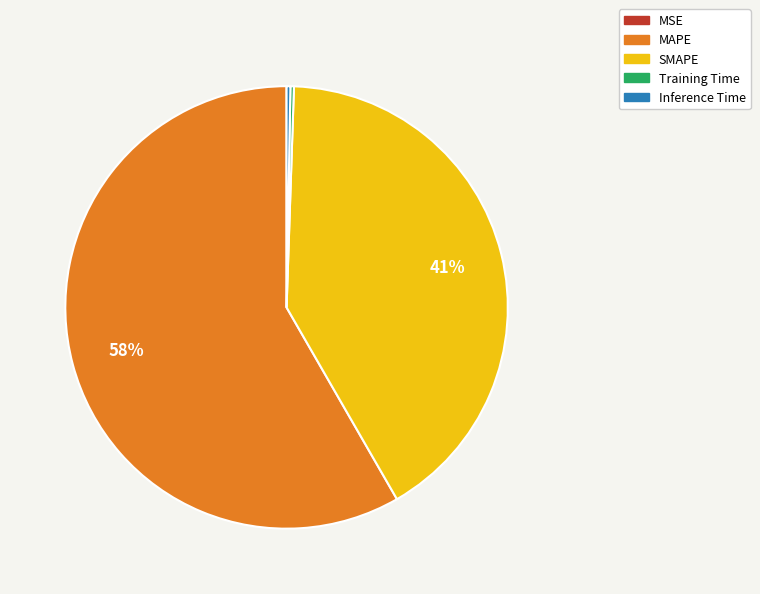

To the nearest percent, what is the average slice percentage?

20%